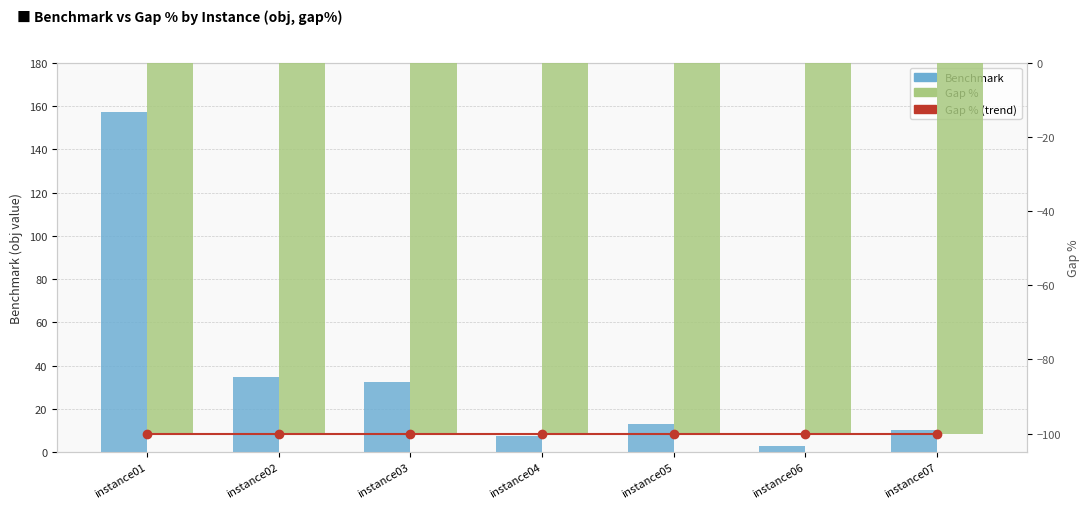

Does the chart contain any negative values?

Yes